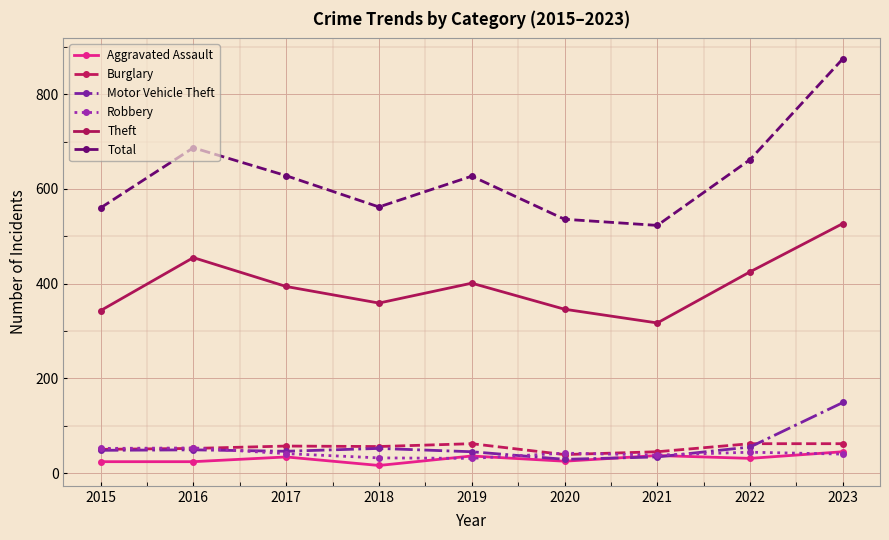

Is the value of Theft at 2016 greater than the value of Robbery at 2016?

Yes